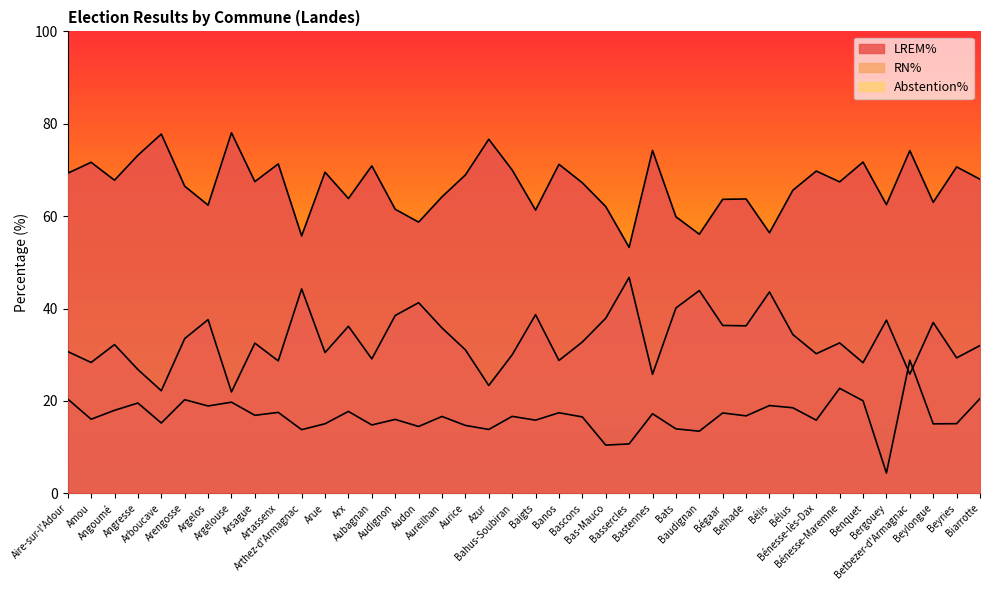

In Abstention%, how many points are lower than both neighbors (excluding endpoints)?

15